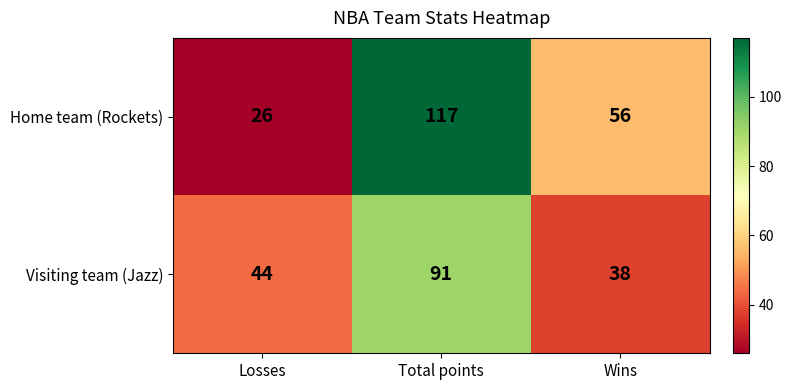

Rank the series at Losses from highest to lowest value.

Visiting team (Jazz), Home team (Rockets)